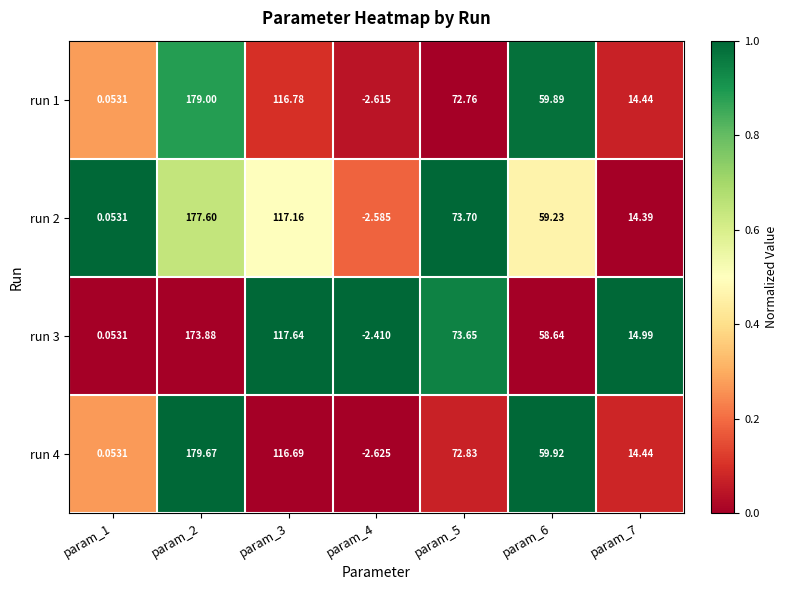

Is the value of run 4 at param_2 greater than the value of run 3 at param_1?

Yes